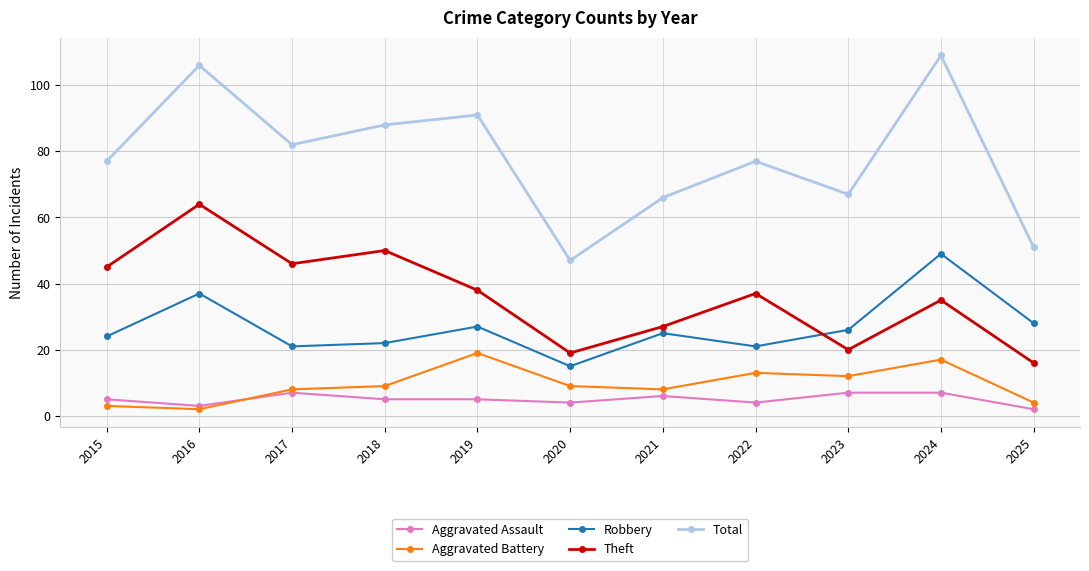

How many lines are shown in the chart?

5